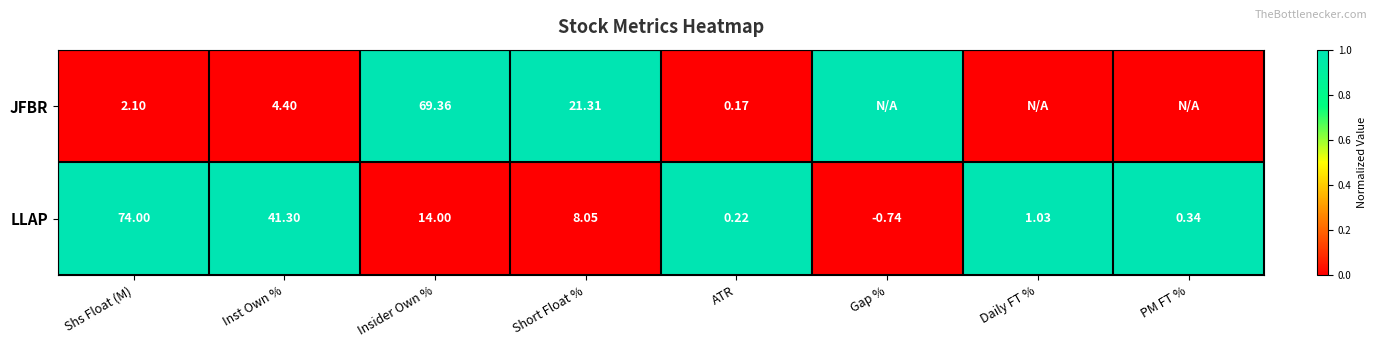

Which has a higher value, Daily FT % or Short Float %?

Short Float %